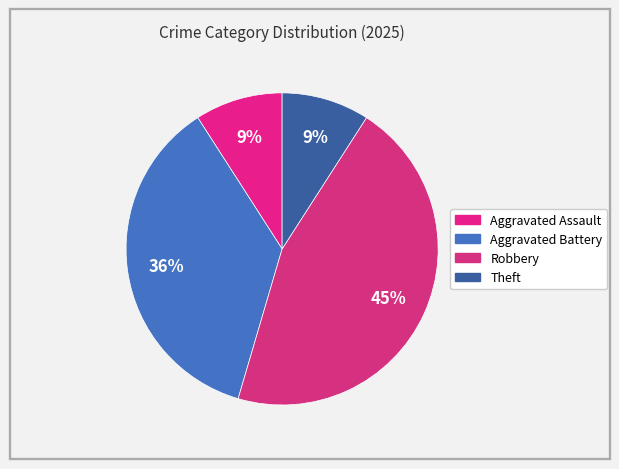

Count the number of slices in the pie.

4